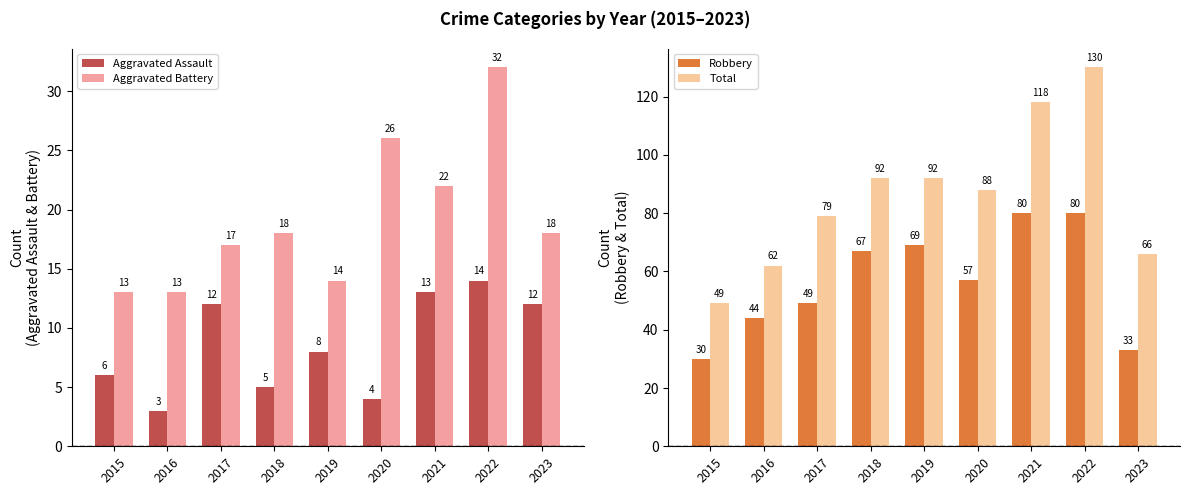

What is the value of the Aggravated Assault bar at the 6th from the left?

4